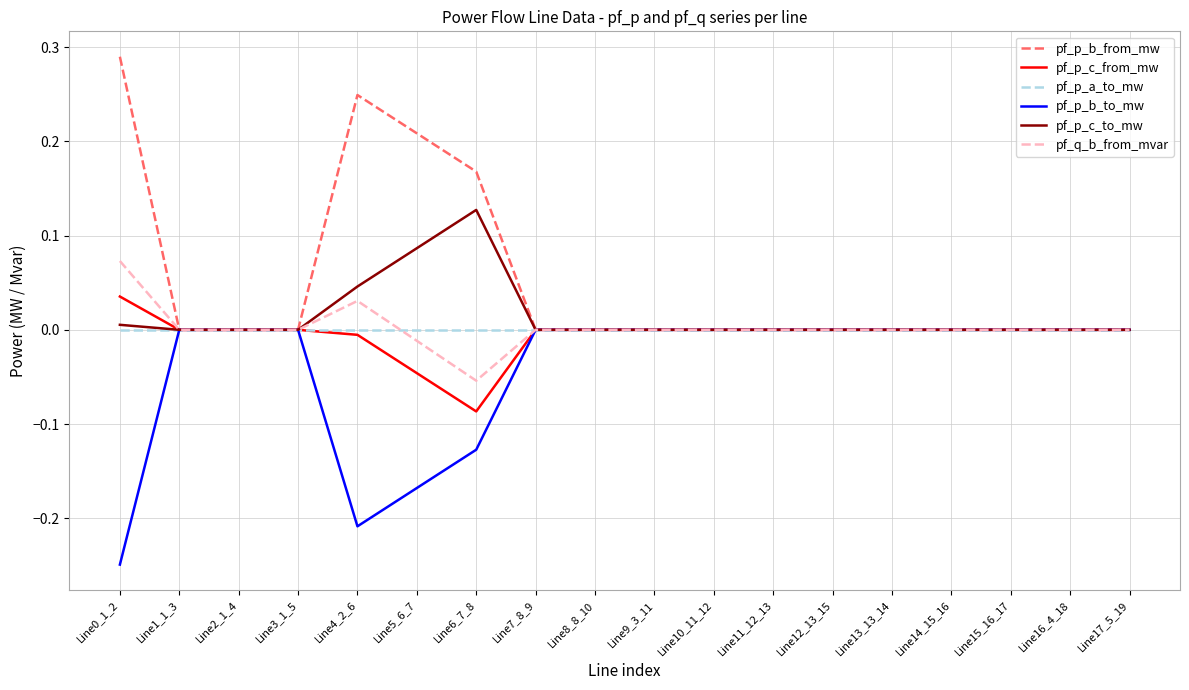

Is this an area chart (filled region under the line)?

No